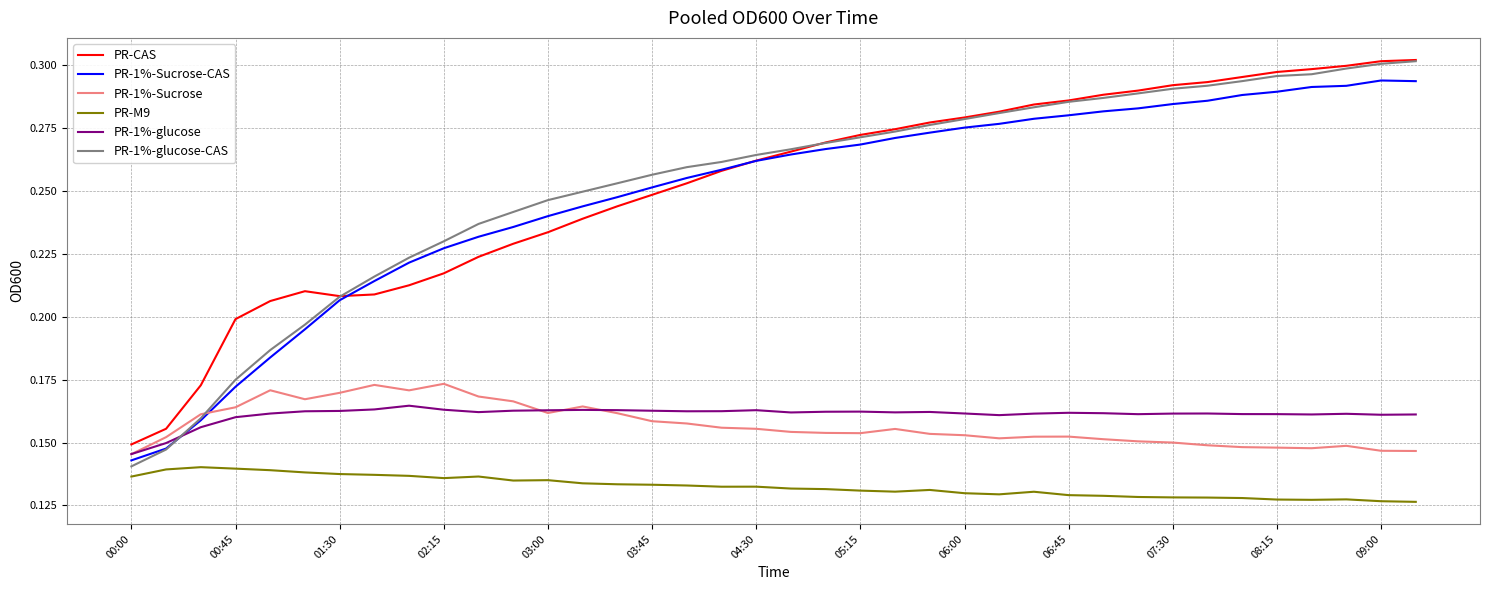

True or false: PR-1%-Sucrose-CAS and PR-M9 cross at least once.

False